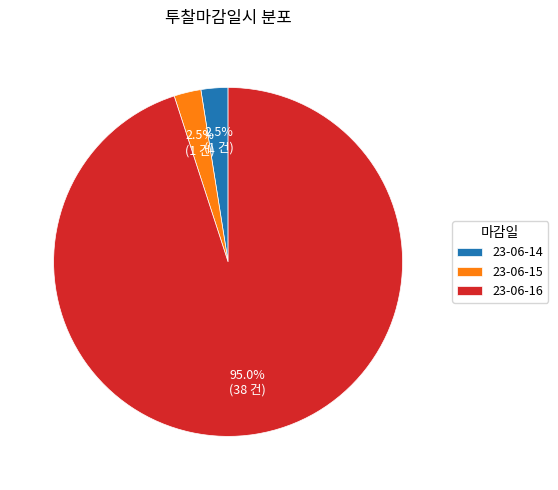

Is 23-06-16 the majority of the pie?

Yes